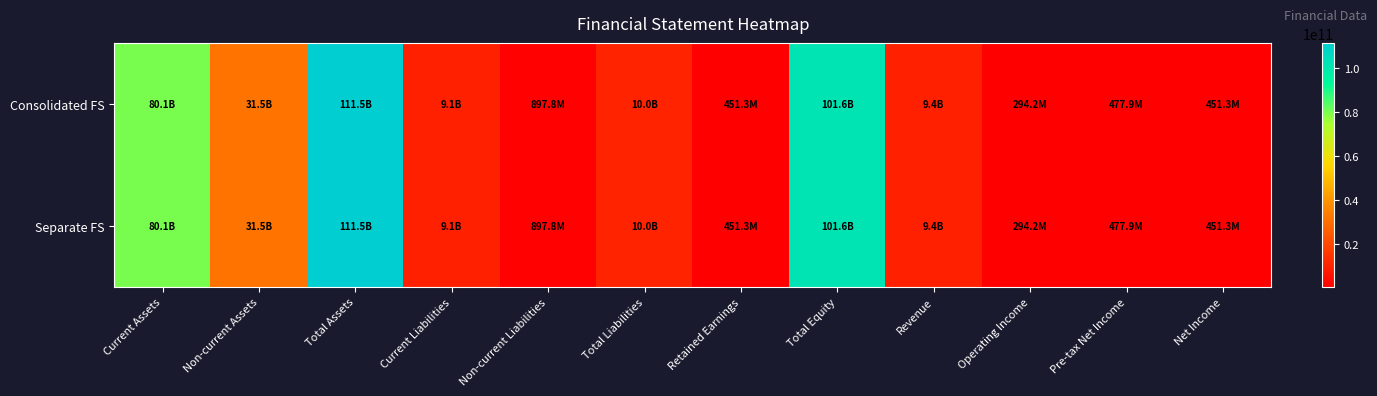

Reading left to right, list all the values displayed in this chart.

Consolidated FS: Current Assets=80070738945	Non-current Assets=31463432573	Total Assets=111534171518	Current Liabilities=9077456191	Non-current Liabilities=897822221	Total Liabilities=9975278412	Retained Earnings=451257626	Total Equity=101558893106	Revenue=9362105981	Operating Income=294197835	Pre-tax Net Income=477892606	Net Income=451257626
Separate FS: Current Assets=80070738945	Non-current Assets=31463432573	Total Assets=111534171518	Current Liabilities=9077456191	Non-current Liabilities=897822221	Total Liabilities=9975278412	Retained Earnings=451257626	Total Equity=101558893106	Revenue=9362105981	Operating Income=294197835	Pre-tax Net Income=477892606	Net Income=451257626